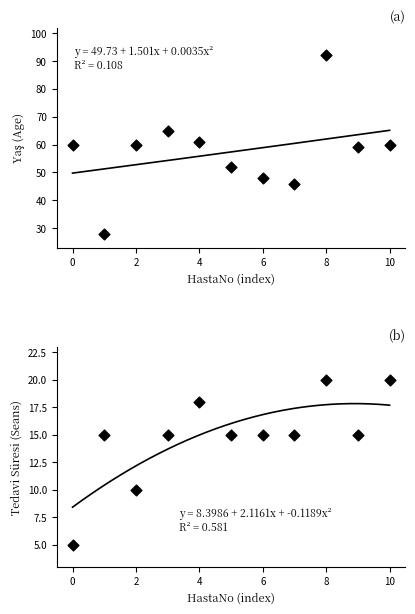

Which series has the largest total across all categories?

Yaş